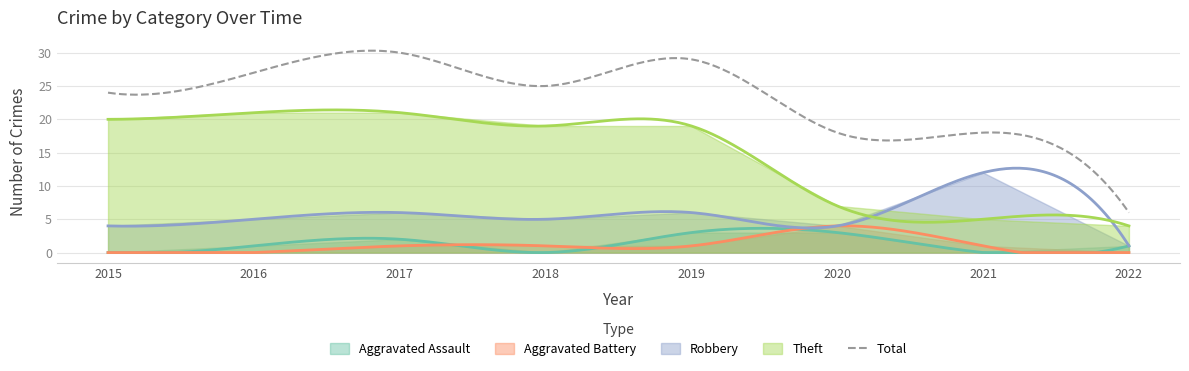

Reading left to right, list all the values displayed in this chart.

Aggravated Assault: 2015=0	2016=1	2017=2	2018=0	2019=3	2020=3	2021=0	2022=1
Aggravated Battery: 2015=0	2016=0	2017=1	2018=1	2019=1	2020=4	2021=1	2022=0
Robbery: 2015=4	2016=5	2017=6	2018=5	2019=6	2020=4	2021=12	2022=1
Theft: 2015=20	2016=21	2017=21	2018=19	2019=19	2020=7	2021=5	2022=4
Total: 2015=24	2016=27	2017=30	2018=25	2019=29	2020=18	2021=18	2022=6